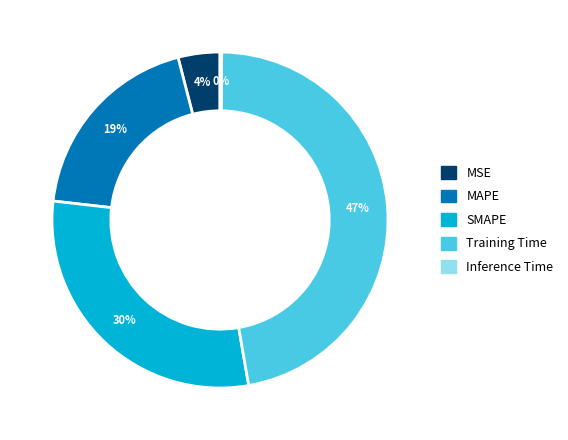

What percentage is the SMAPE slice, to the nearest percent?

30%